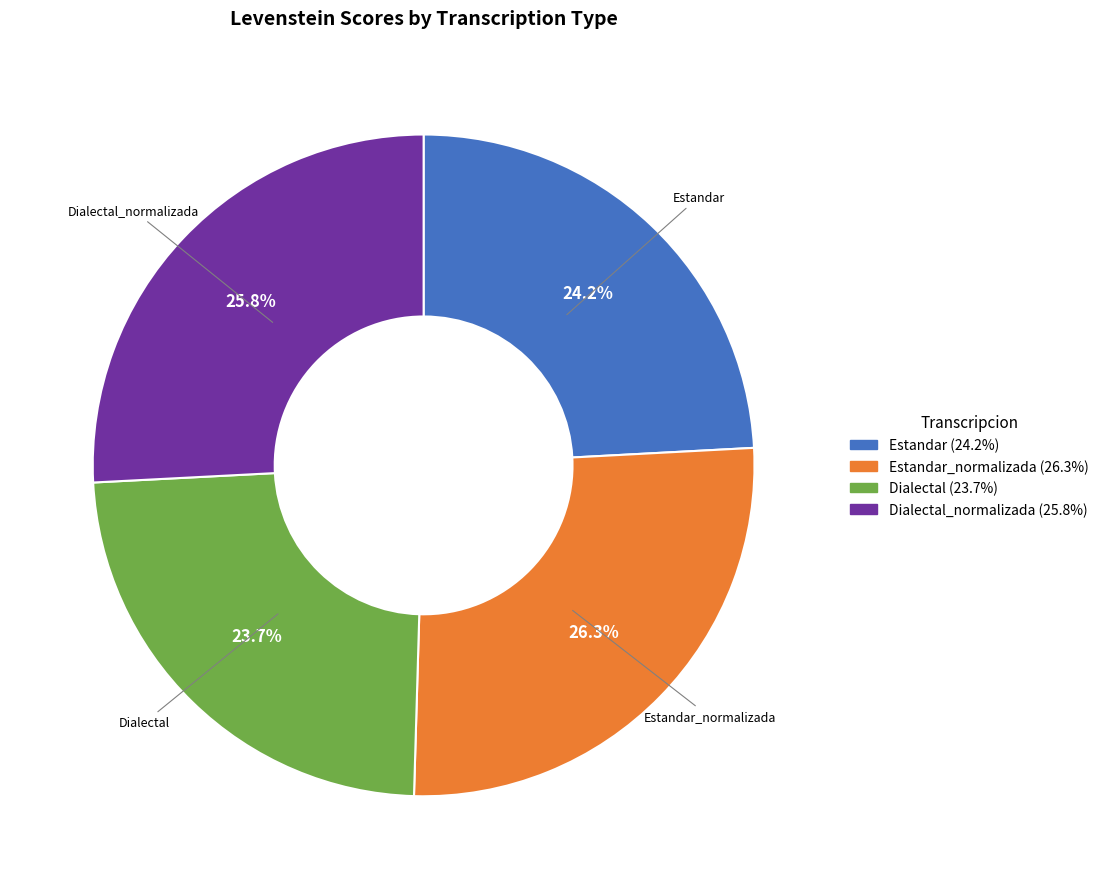

Does any single category account for the majority?

No